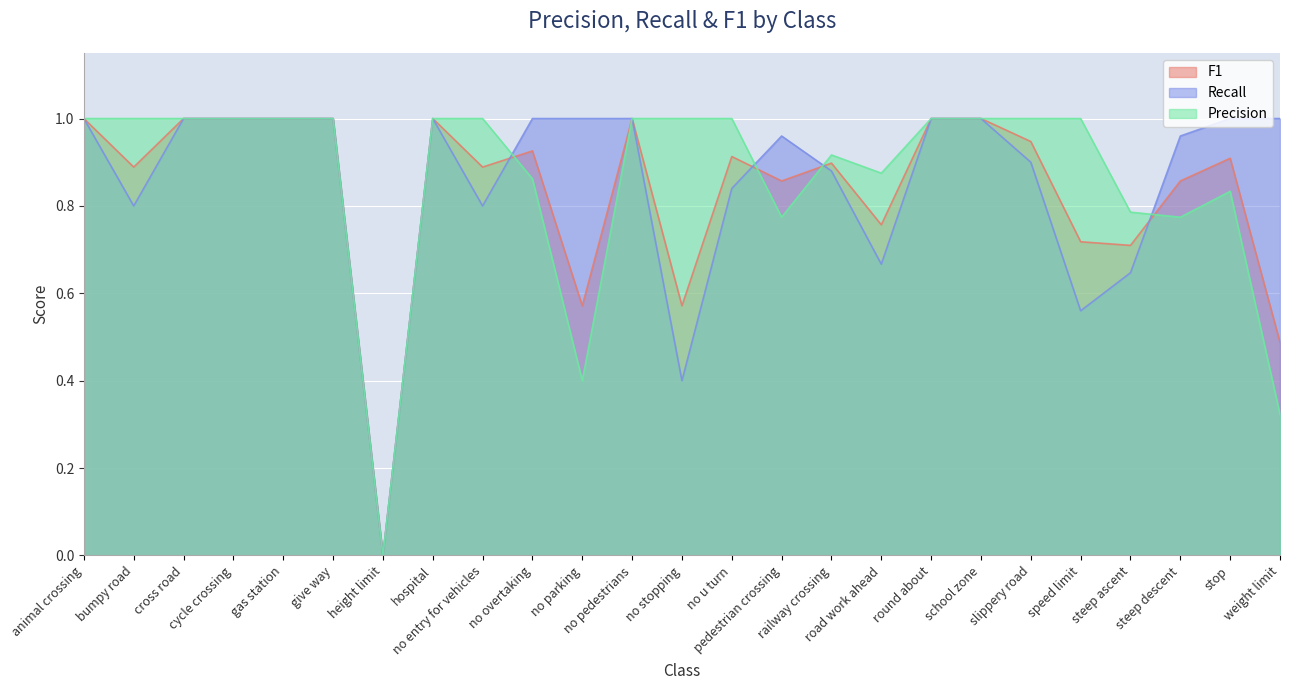

Which category has the highest value across all series?

animal crossing